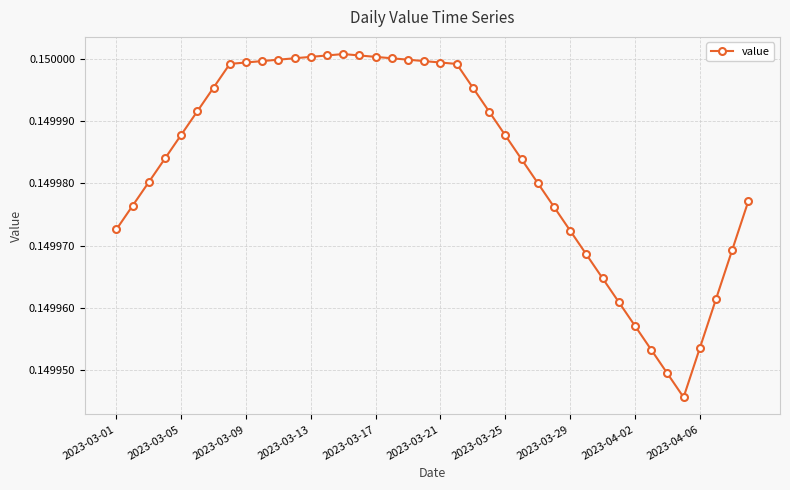

What is the sum of all values?

6.0